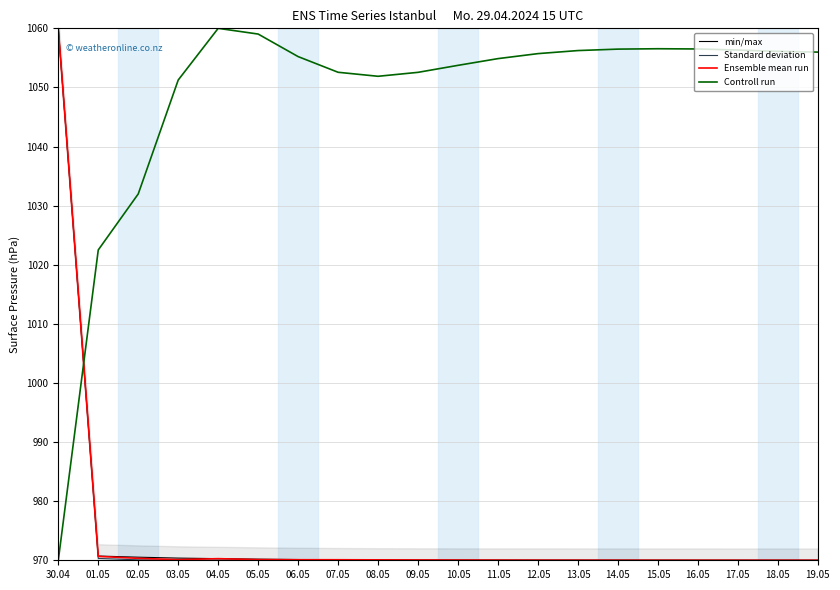

True or false: Standard deviation and min/max cross at least once.

False